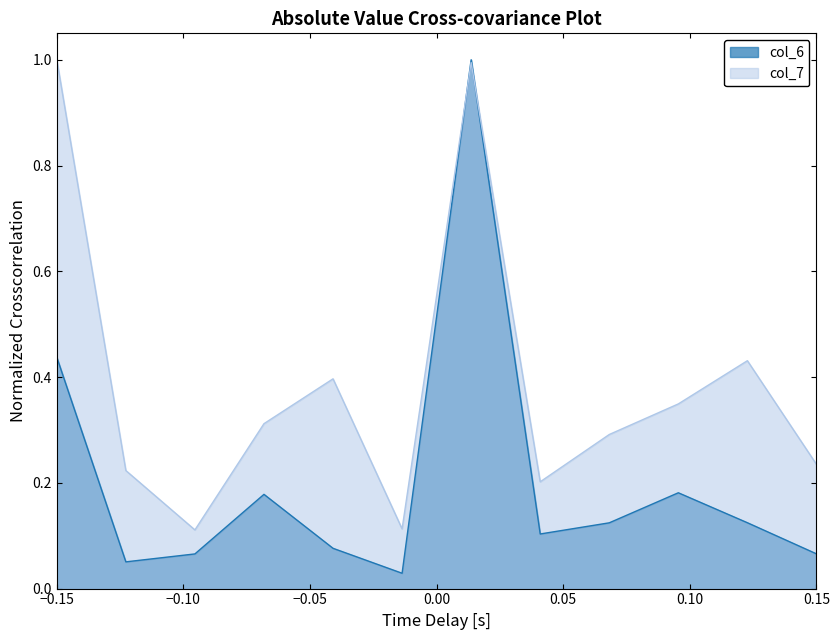

Which series has the widest spread of values?

col_6